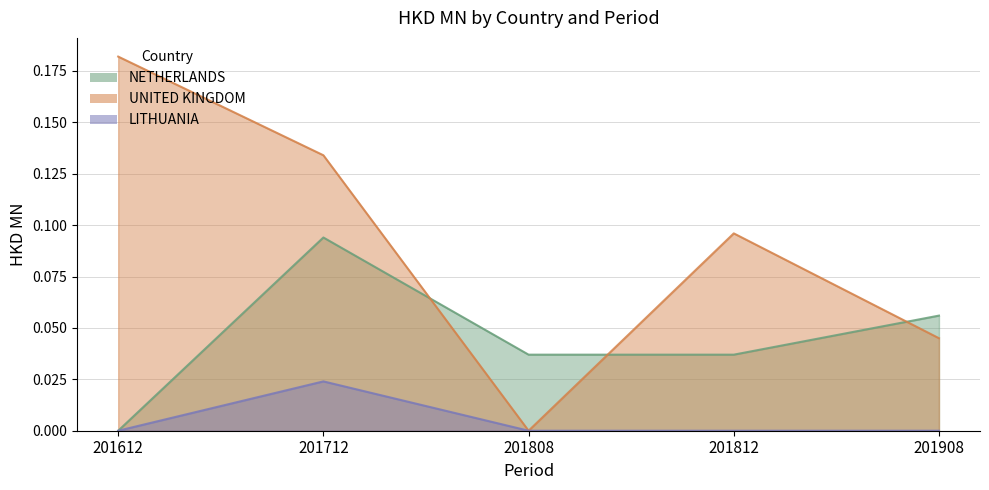

Which series changed the most between 201808 and 201908?

UNITED KINGDOM